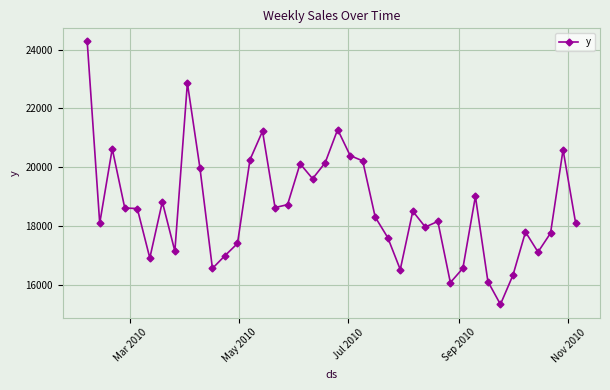

What is the value of the 22nd point from the left?

20396.8